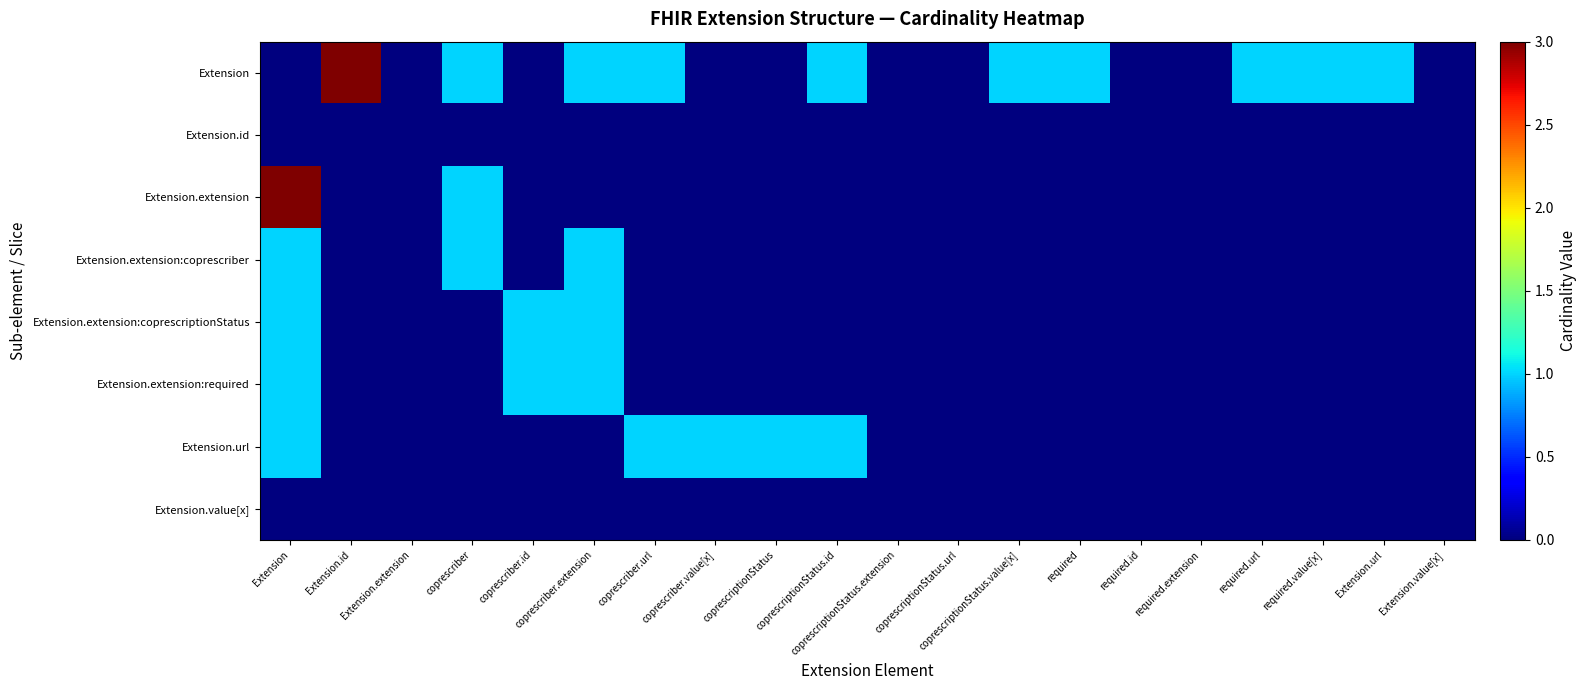

Which series has the largest total across all categories?

Extension